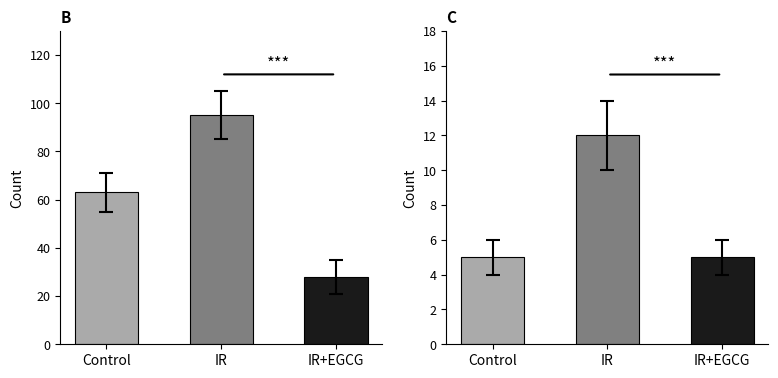

How many series are shown in this chart?

1